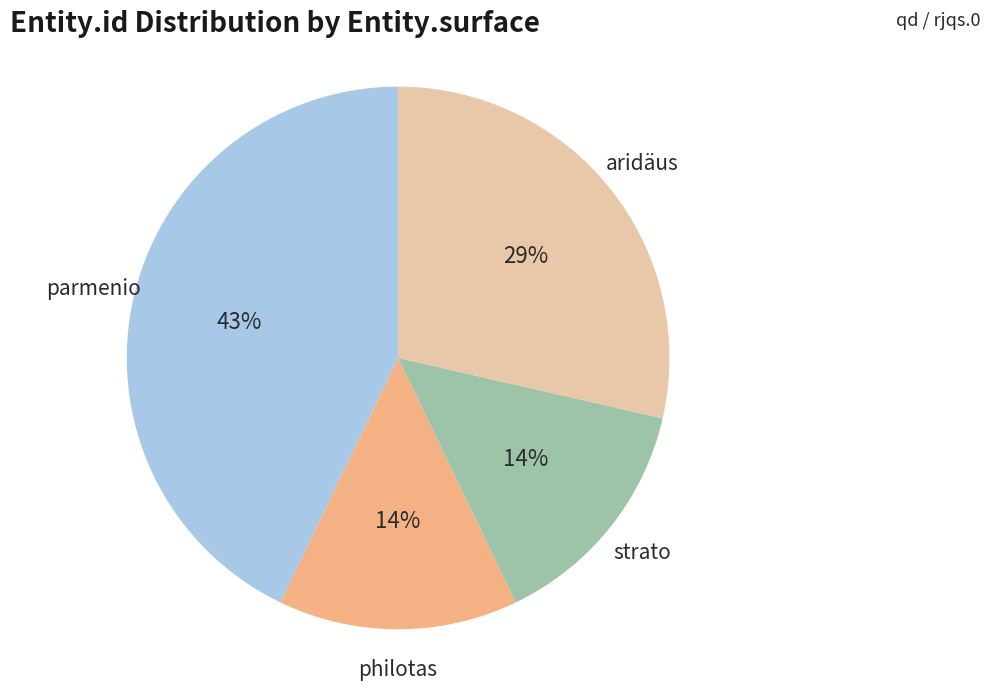

Is it true that aridäus is 29% of the pie?

True